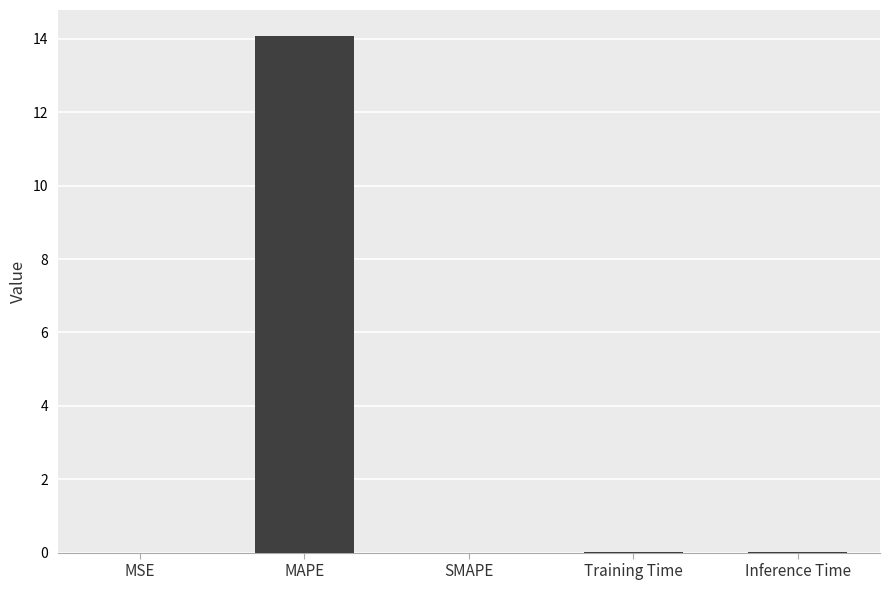

Is it true that the value at MSE is 0.0?

True